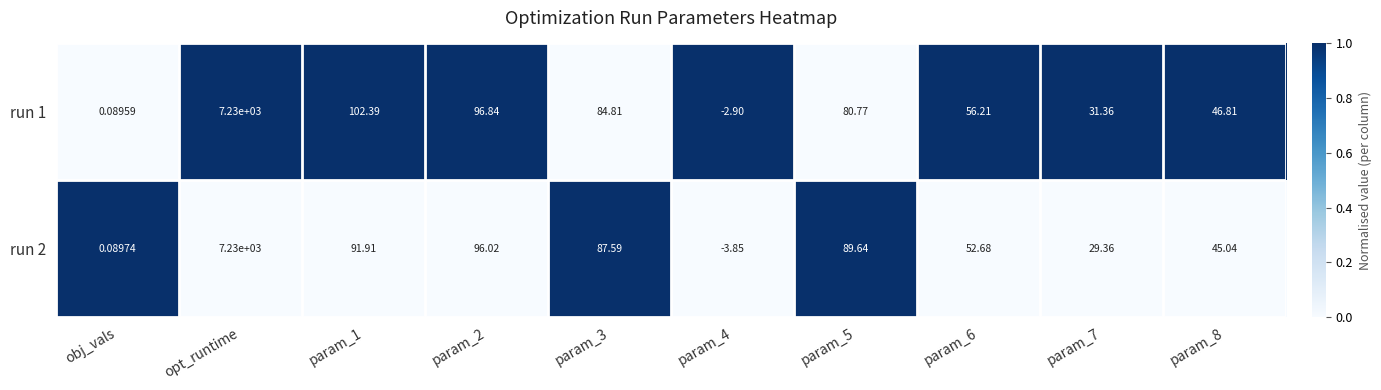

At which category is the sum across all series the highest?

opt_runtime